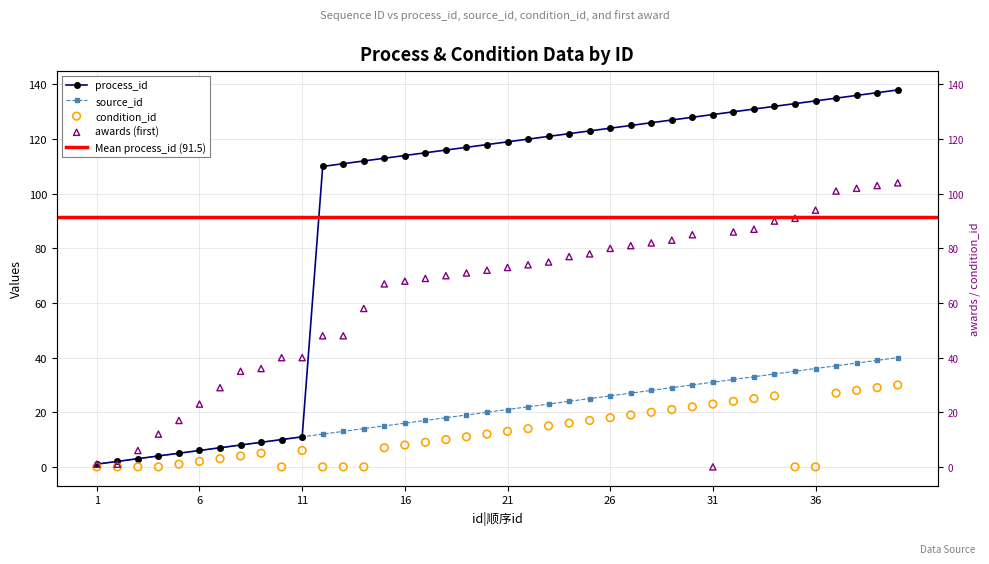

Which series has the largest Y range (max minus min)?

process_id